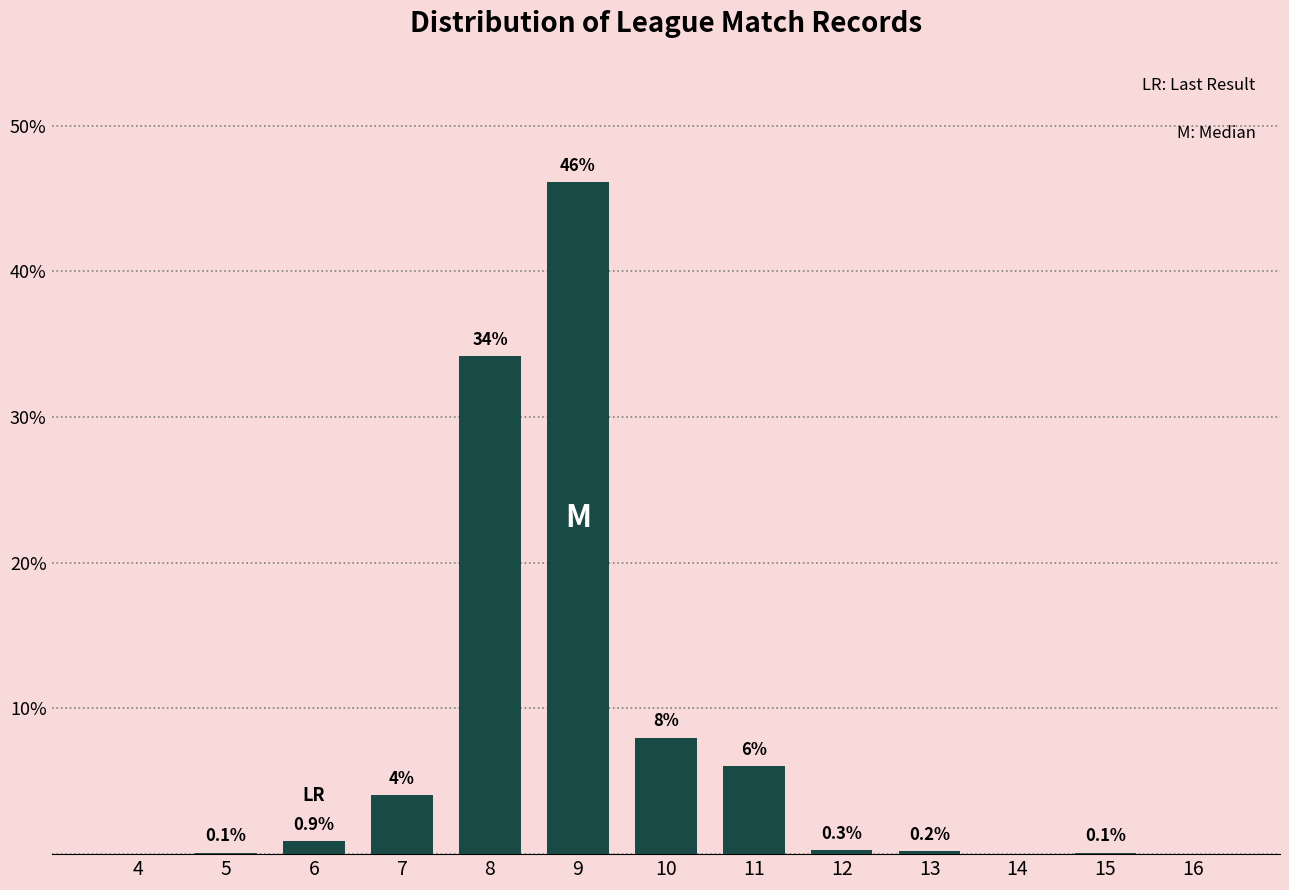

Between 11 and 6, which is larger?

11